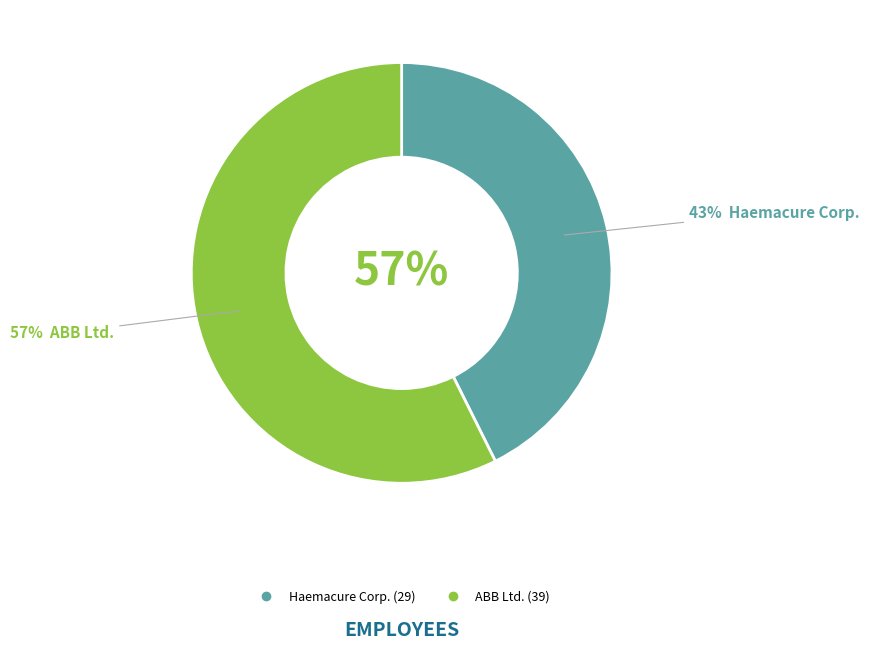

What percentage is the Haemacure Corp. slice, to the nearest percent?

43%